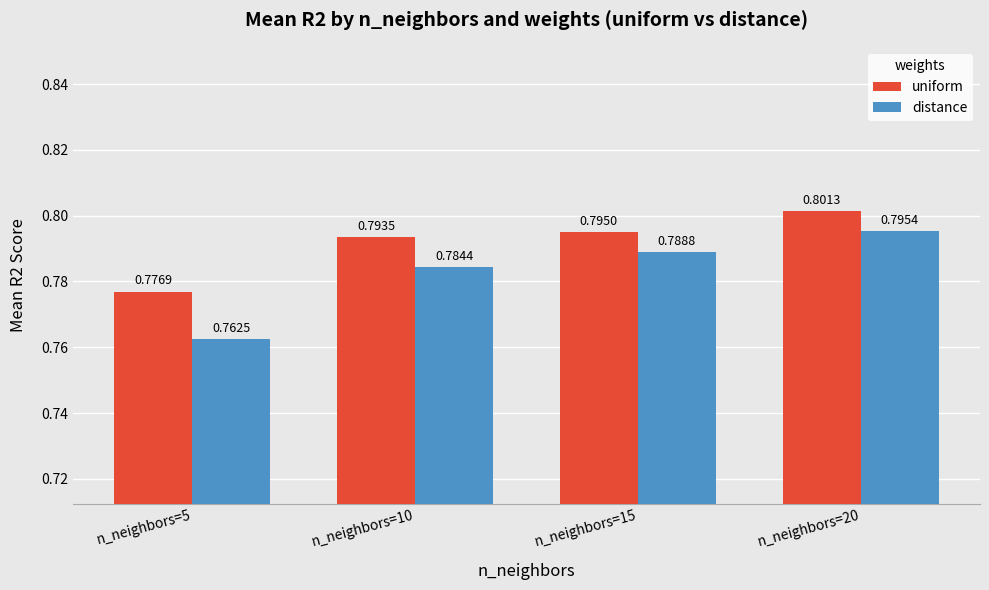

Is the value of uniform at n_neighbors=10 greater than the value of distance at n_neighbors=5?

Yes